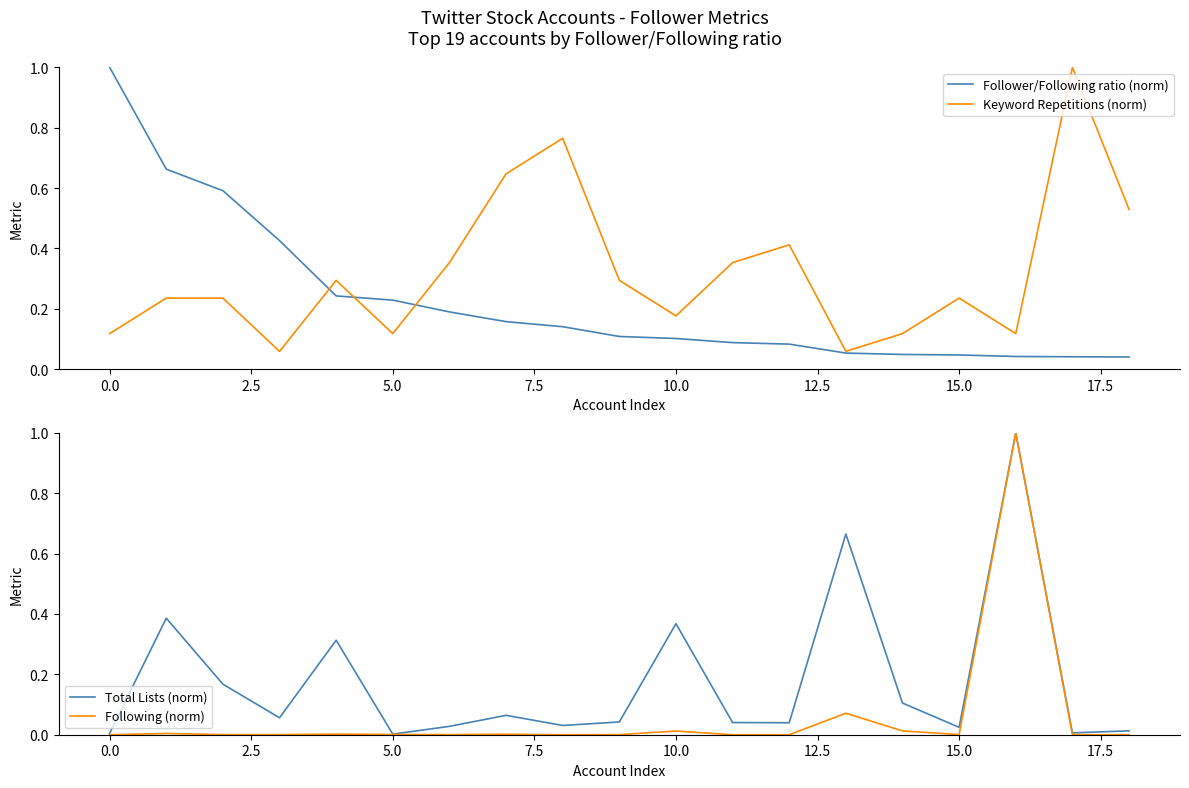

What are all the series names shown in the legend?

Follower/Following ratio (norm), Keyword Repetitions (norm), Total Lists (norm), Following (norm)